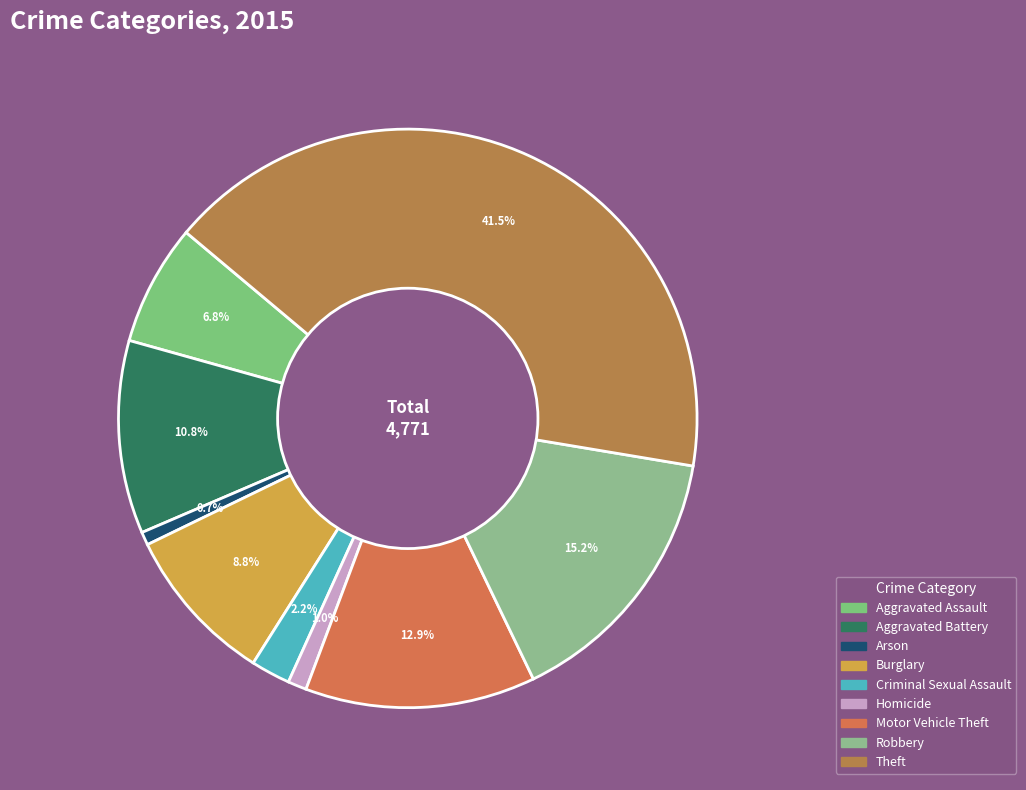

True or false: Aggravated Assault accounts for 7% of the total.

True